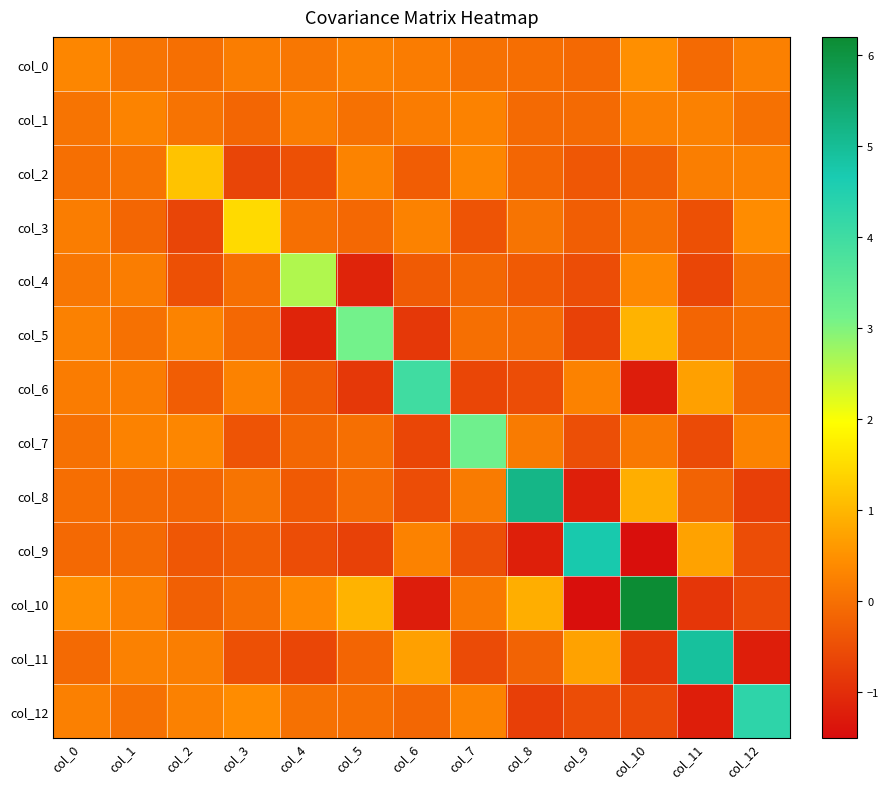

How many series are shown in this chart?

13